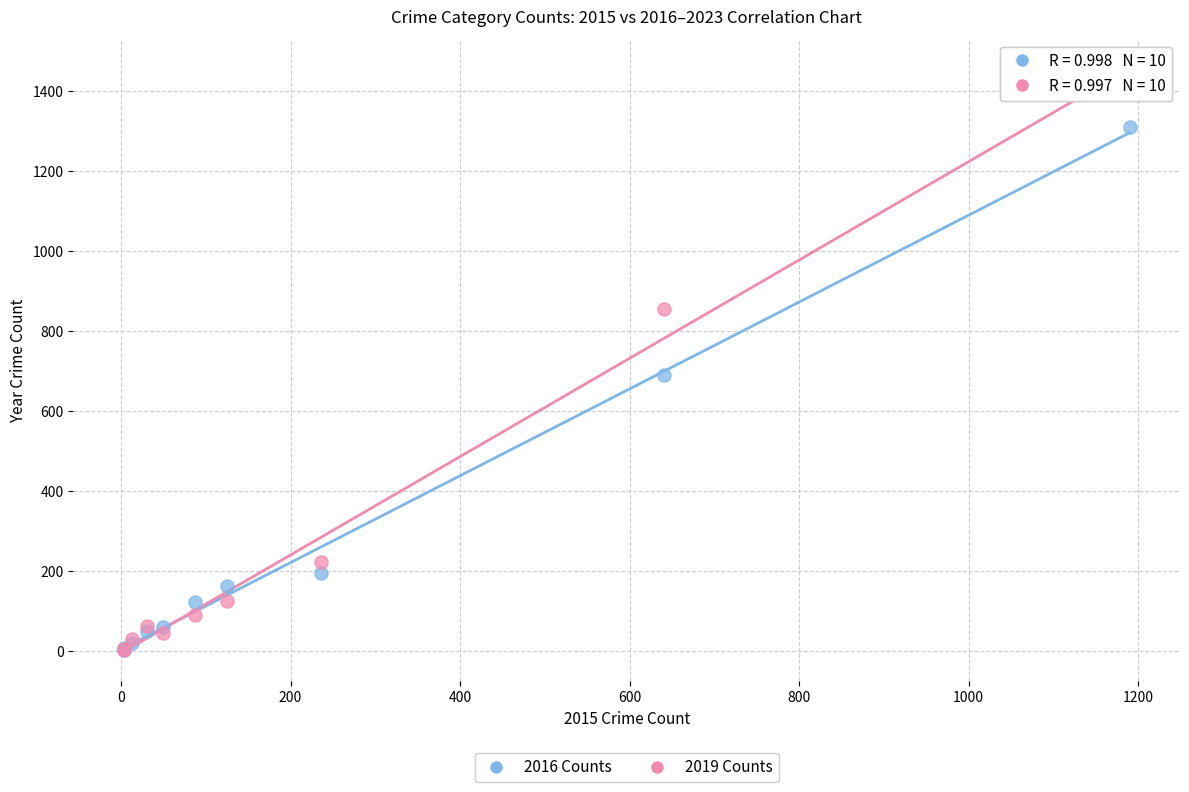

Which series contains the highest Y value?

2019 Counts